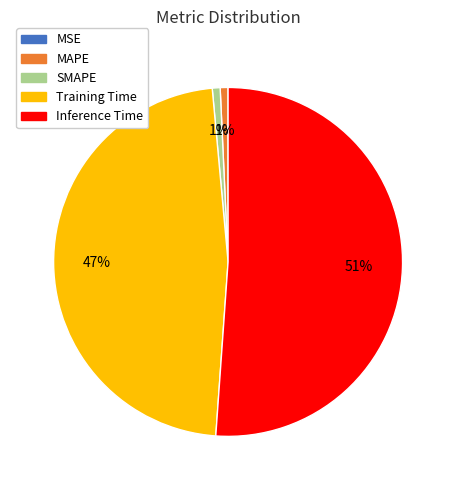

The Inference Time slice represents 51% of the pie. True or false?

True